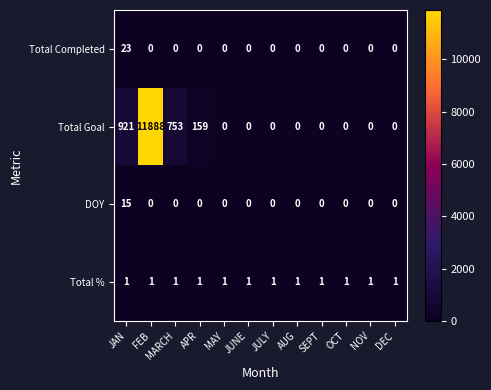

Which series has the largest range (max minus min)?

Total Goal